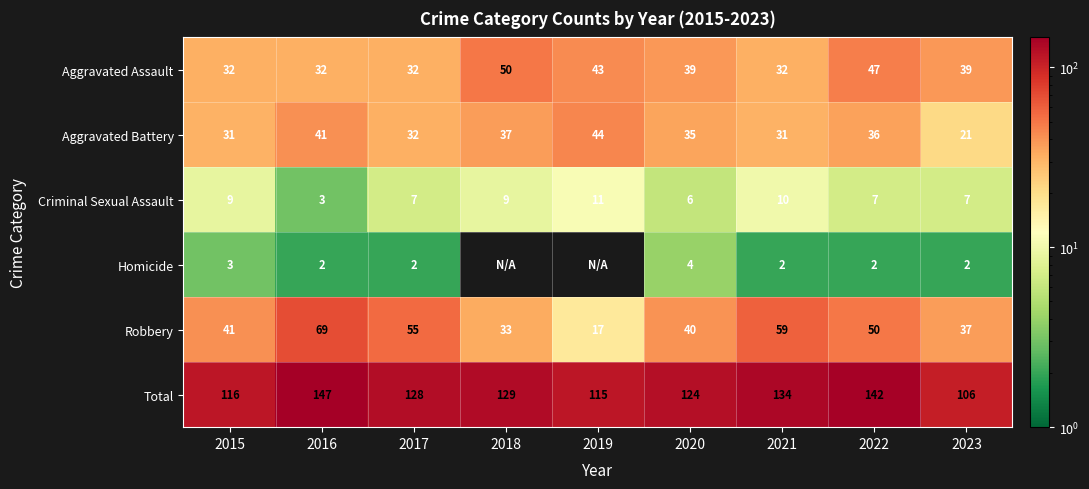

What is the difference between the maximum and minimum values in the Robbery series?

52